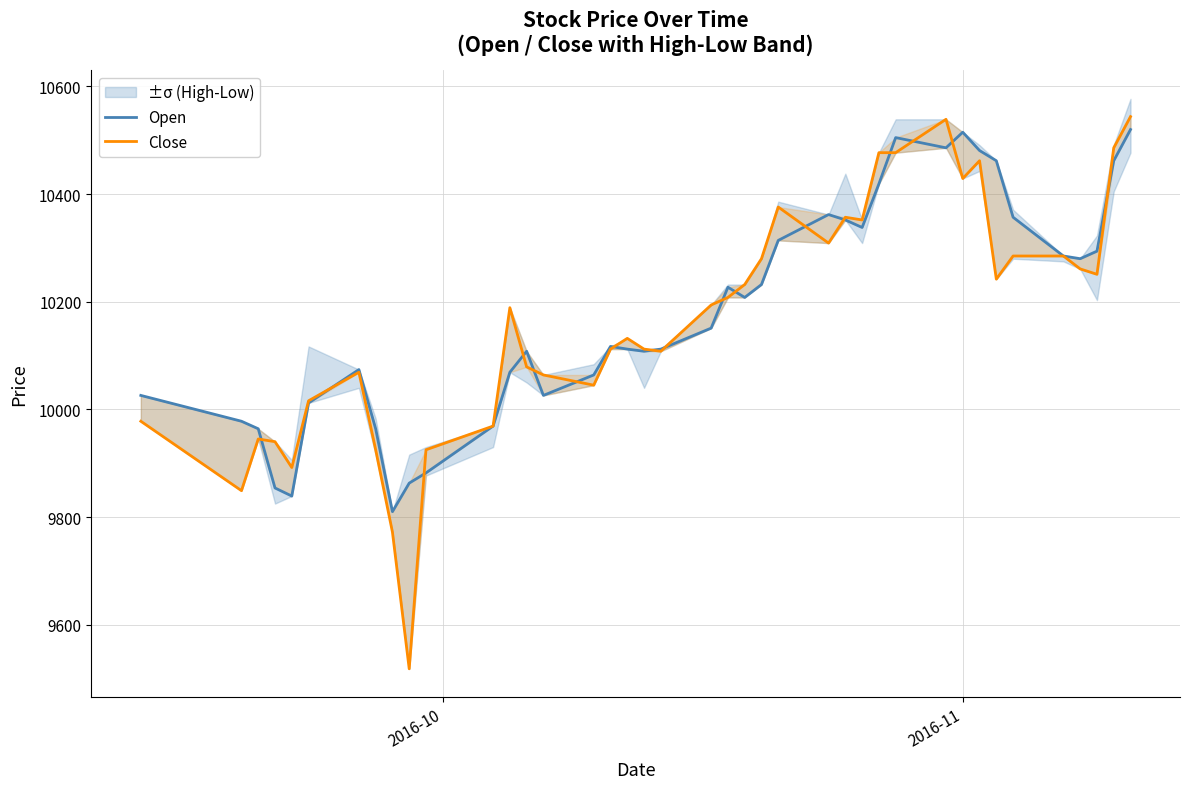

True or false: Open and Close cross at least once.

True